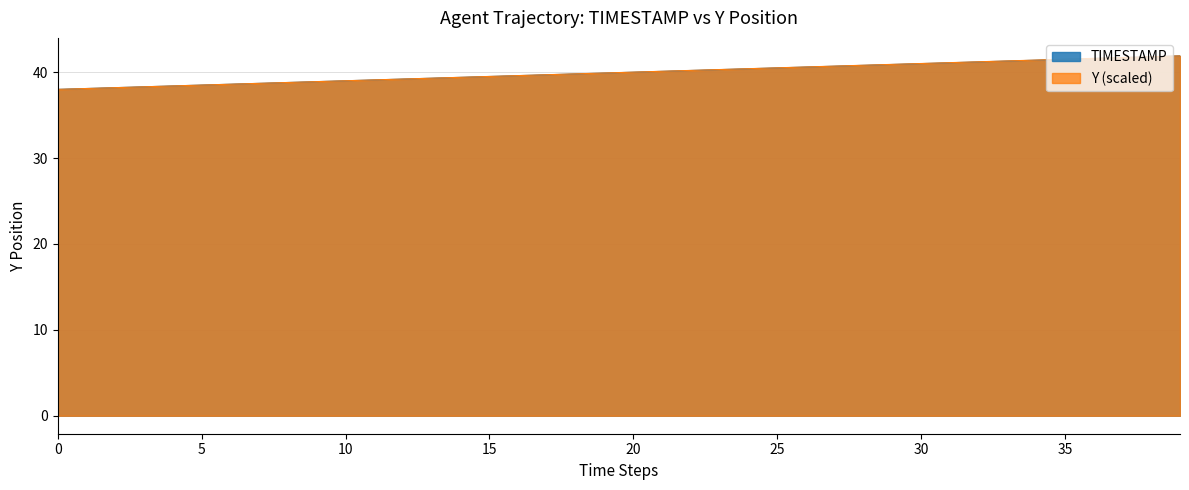

What is the difference between the second highest and second lowest values in the TIMESTAMP series?

3.7